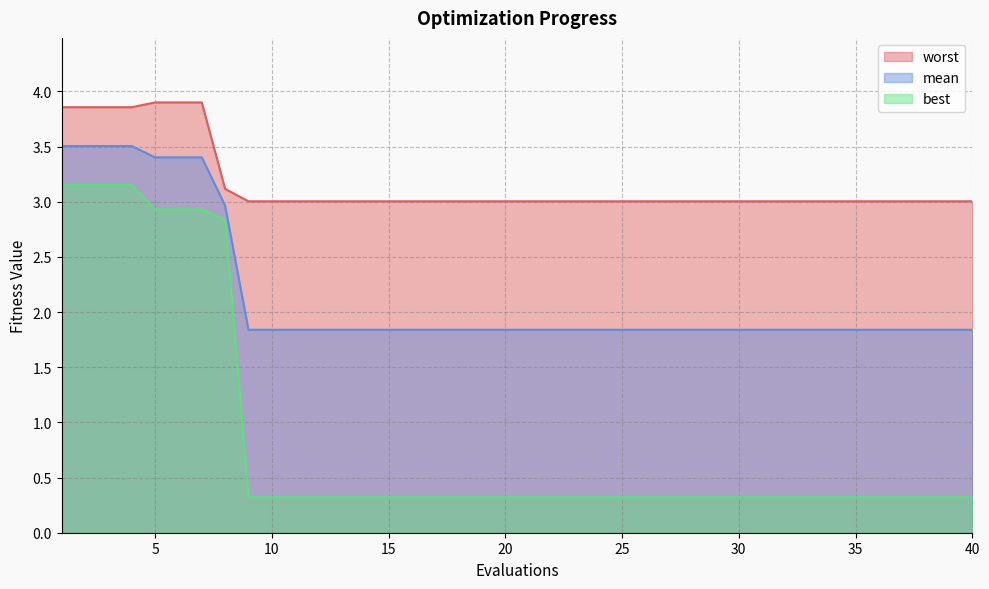

What is the difference between the maximum and minimum values in the mean series?

1.7